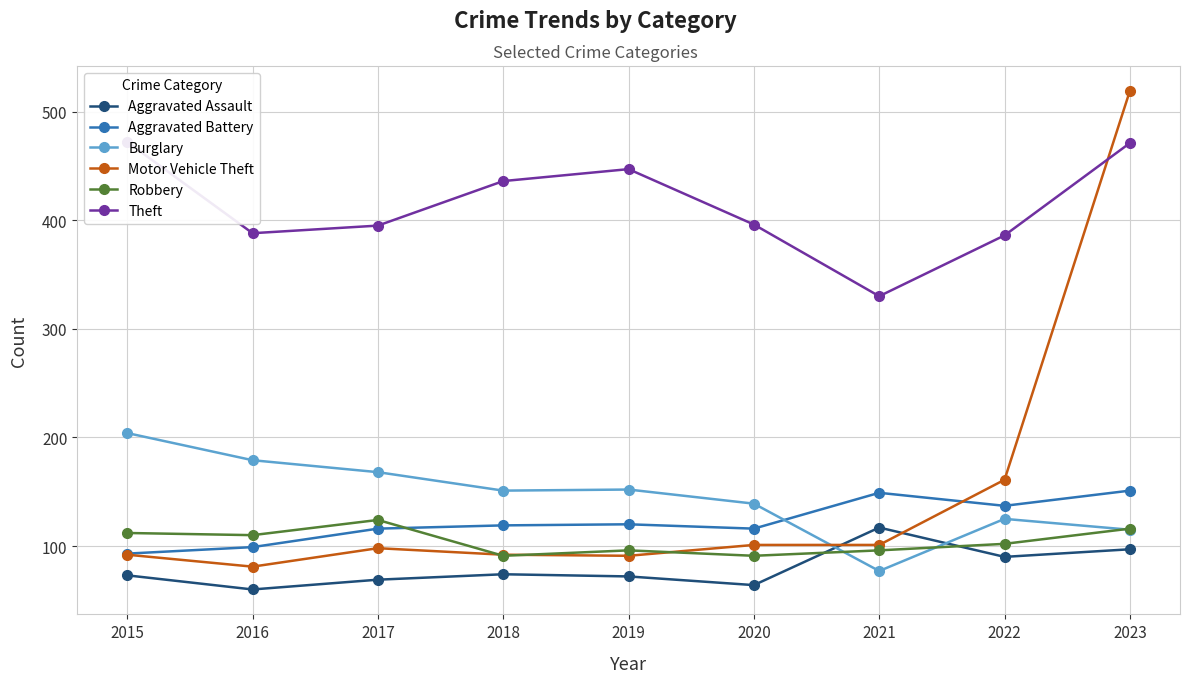

At how many categories does at least one series exceed 295?

9